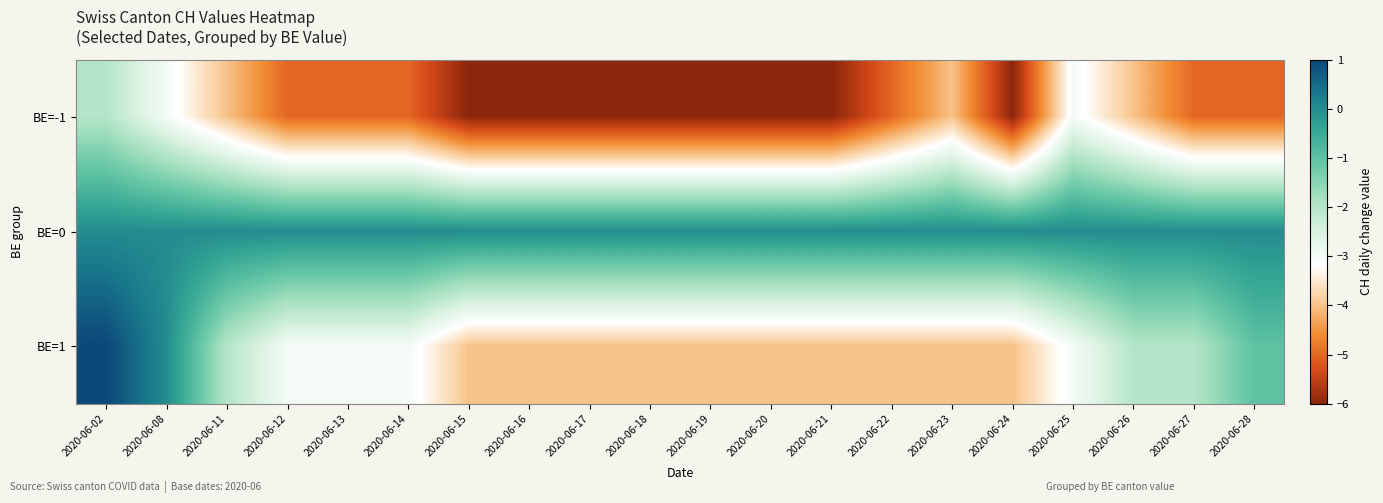

Which series has the largest range (max minus min)?

BE=1